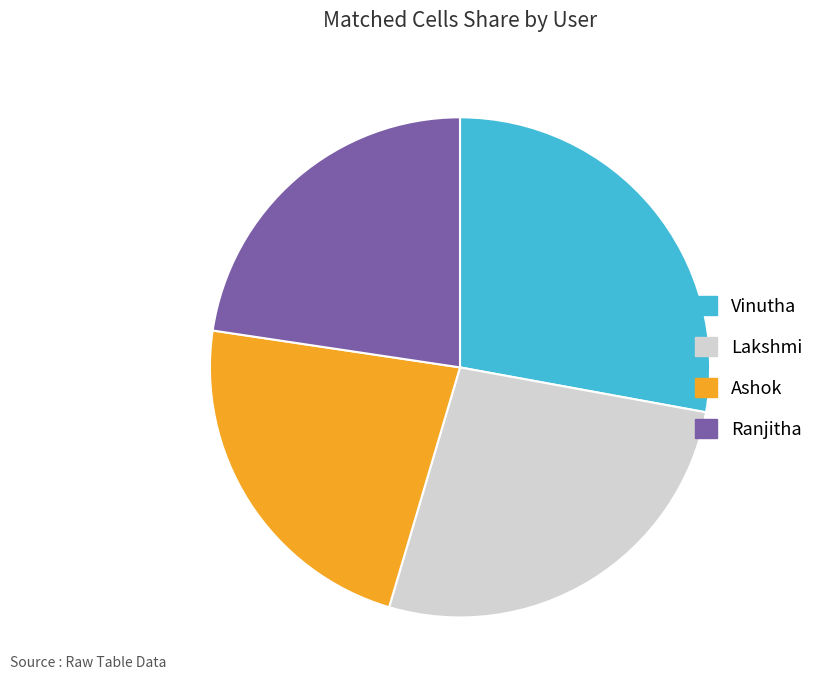

Is the sum of Ranjitha and Ashok greater than half?

No